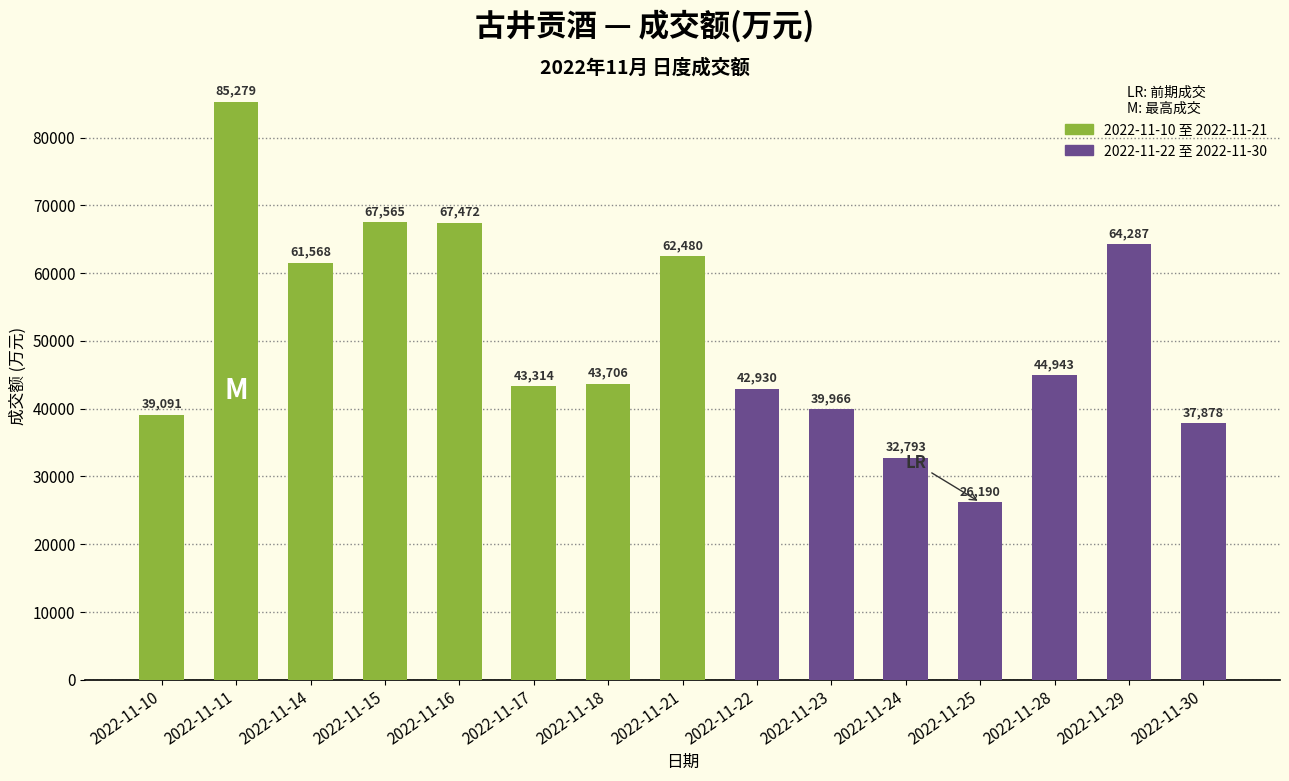

At which label is the value closest to 55734?

2022-11-14